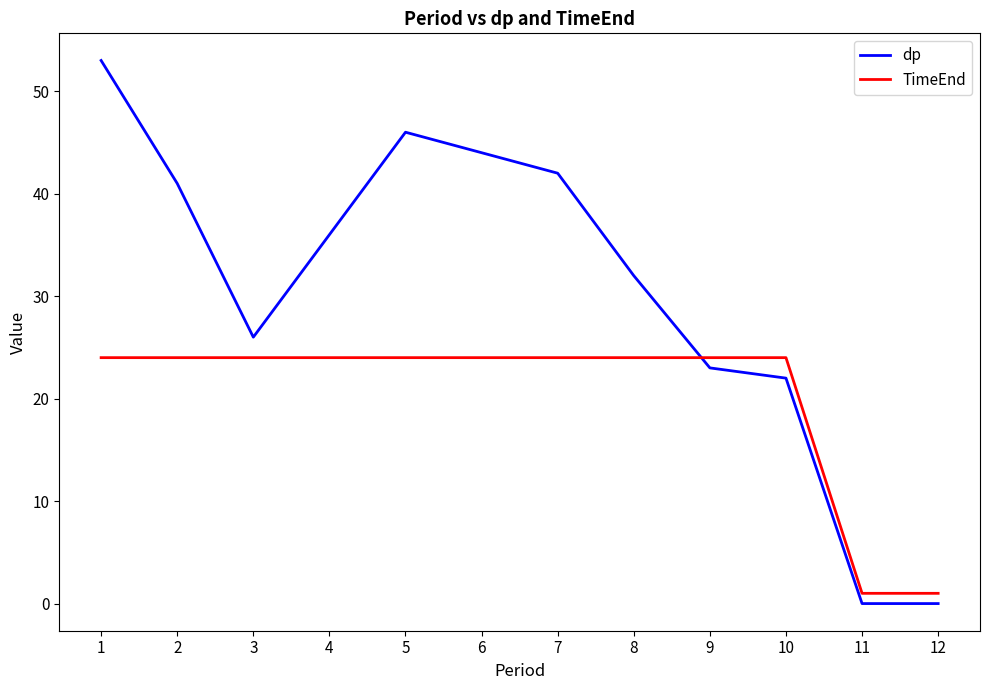

Between 3 and 6, which series saw the biggest shift?

dp